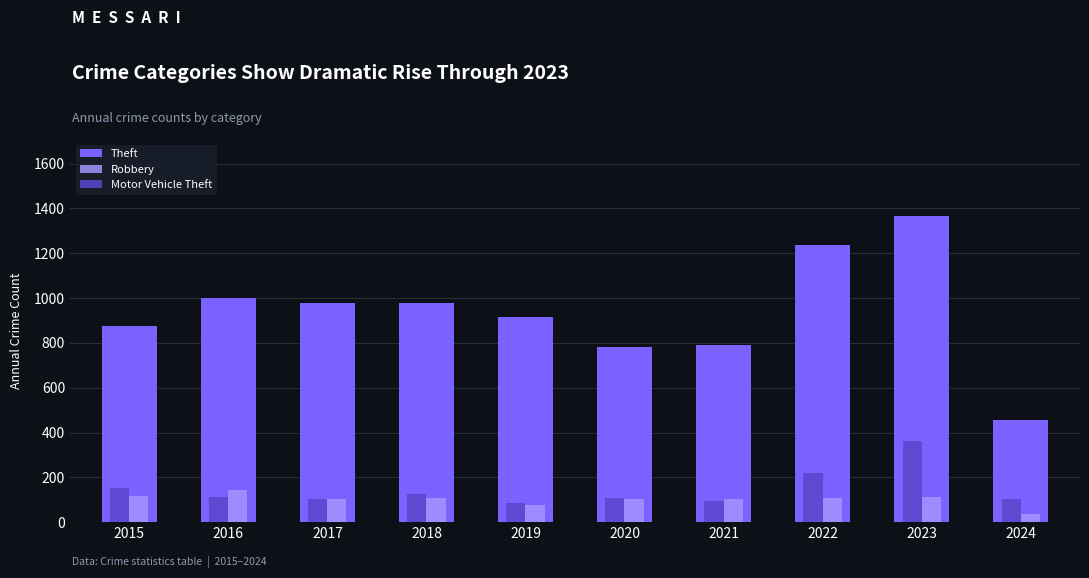

What are all the series names shown in the legend?

Theft, Robbery, Motor Vehicle Theft